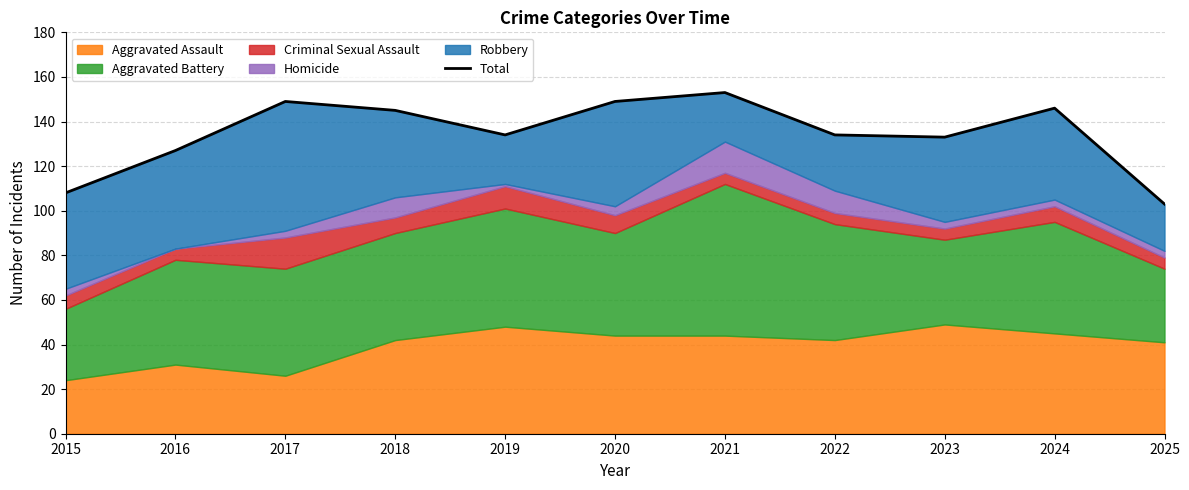

Where is the first local minimum?

2019